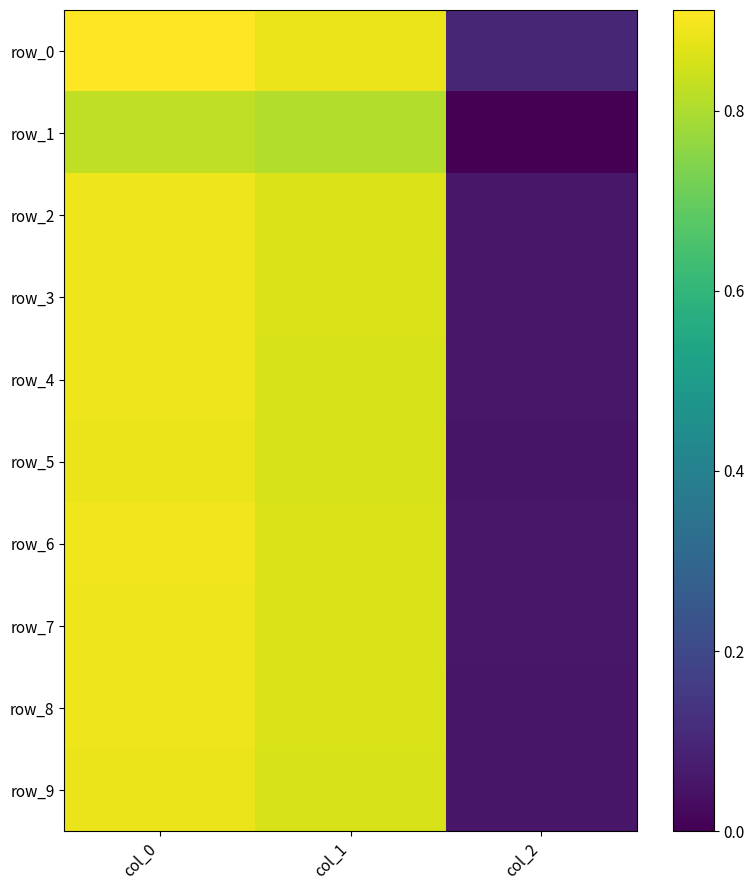

Reading left to right, list all the values displayed in this chart.

row_0: 0.9	0.9	0.1
row_1: 0.8	0.8	0.0
row_2: 0.9	0.9	0.1
row_3: 0.9	0.9	0.1
row_4: 0.9	0.9	0.1
row_5: 0.9	0.9	0.1
row_6: 0.9	0.9	0.1
row_7: 0.9	0.9	0.1
row_8: 0.9	0.9	0.1
row_9: 0.9	0.9	0.1